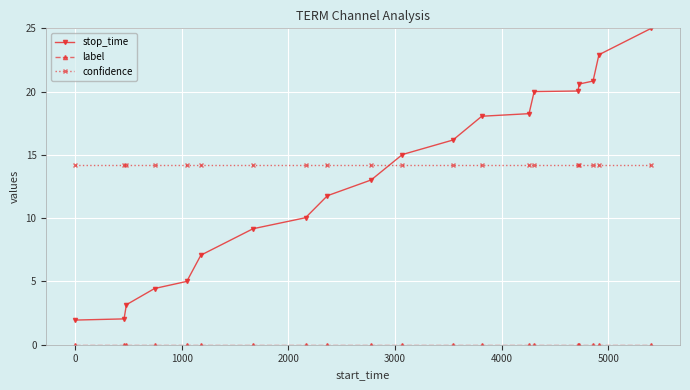

Which series has the widest spread of values?

stop_time